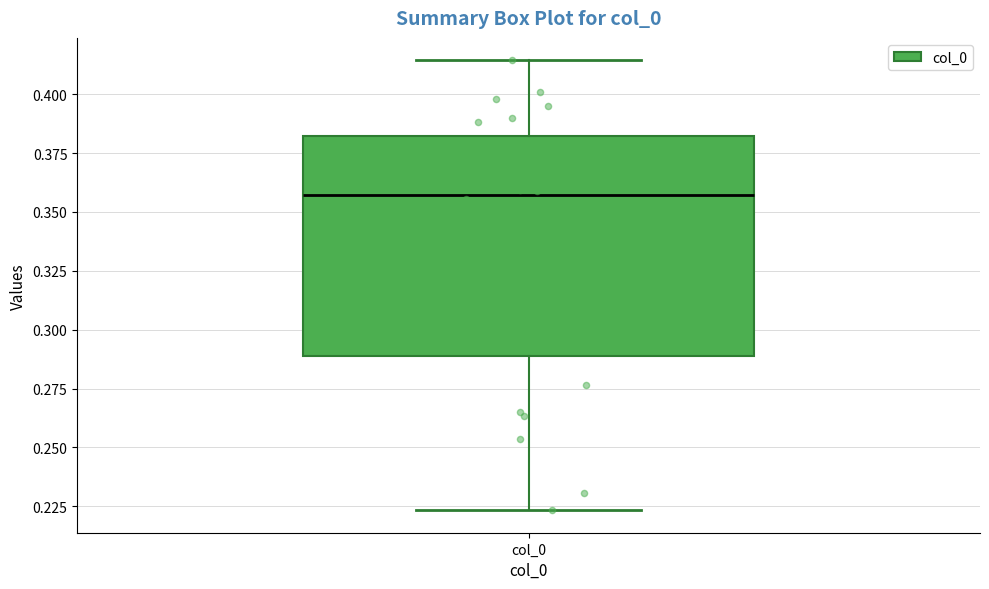

Transcribe this box plot: give where the median line is, the range the box spans, and where the two whiskers end, as read against the y-axis. The values are not printed on the chart, so give them approximately, as read against the axis.

median 0.355, box 0.290 to 0.380, whiskers 0.225 to 0.415